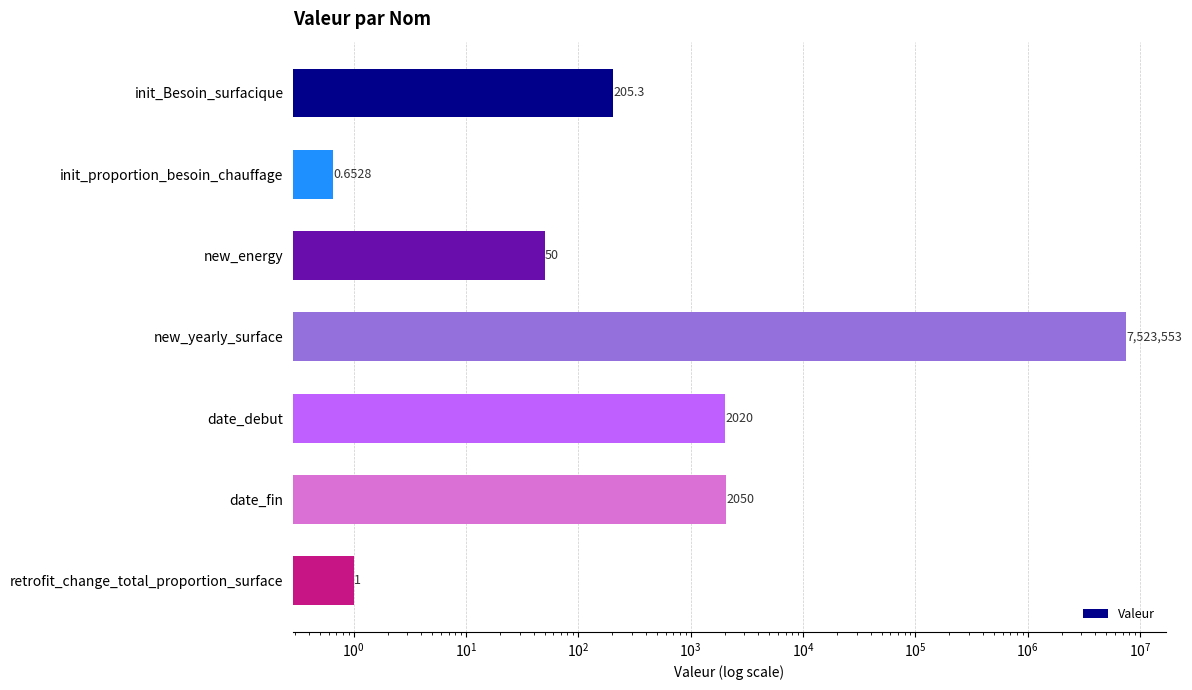

What is the sum of all values?

7527880.0